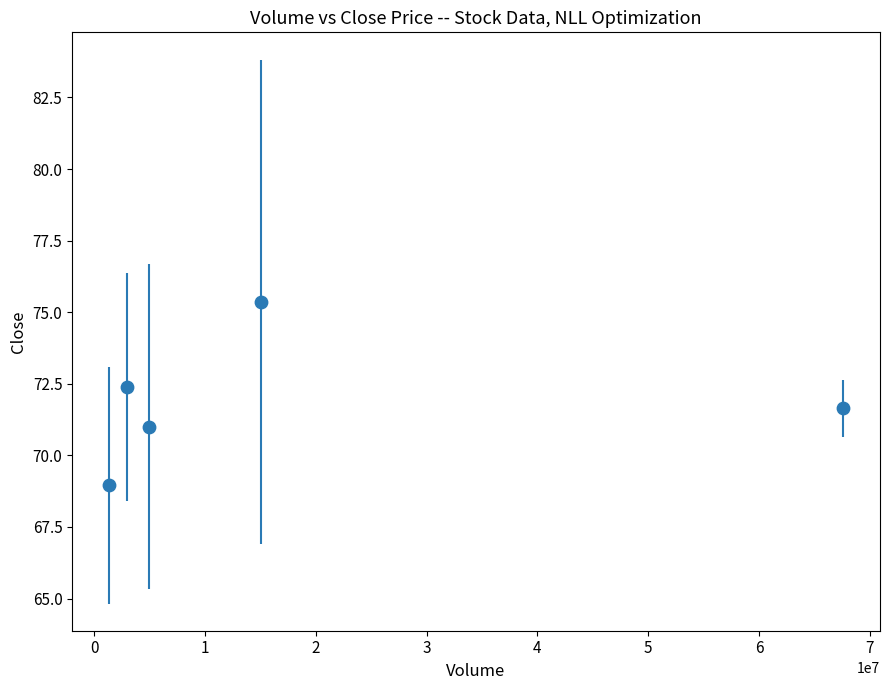

What is the range of X values (max minus min)?

66315061.1